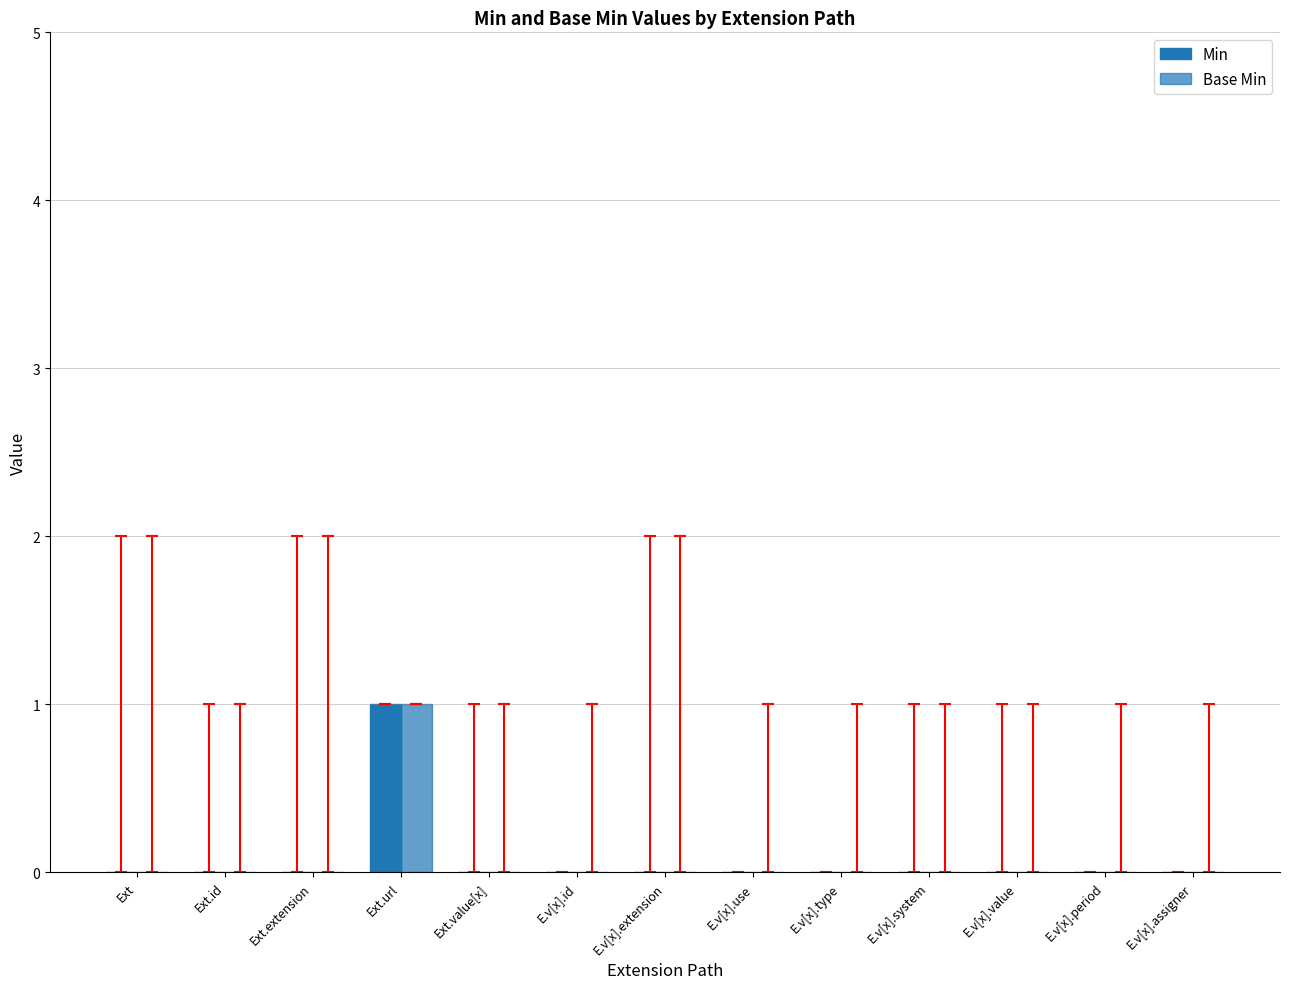

Reading left to right, transcribe all the data shown in this chart.

Min: Ext=0	Ext.id=0	Ext.extension=0	Ext.url=1	Ext.value[x]=0	E.v[x].id=0	E.v[x].extension=0	E.v[x].use=0	E.v[x].type=0	E.v[x].system=0	E.v[x].value=0	E.v[x].period=0	E.v[x].assigner=0
Base Min: Ext=0	Ext.id=0	Ext.extension=0	Ext.url=1	Ext.value[x]=0	E.v[x].id=0	E.v[x].extension=0	E.v[x].use=0	E.v[x].type=0	E.v[x].system=0	E.v[x].value=0	E.v[x].period=0	E.v[x].assigner=0